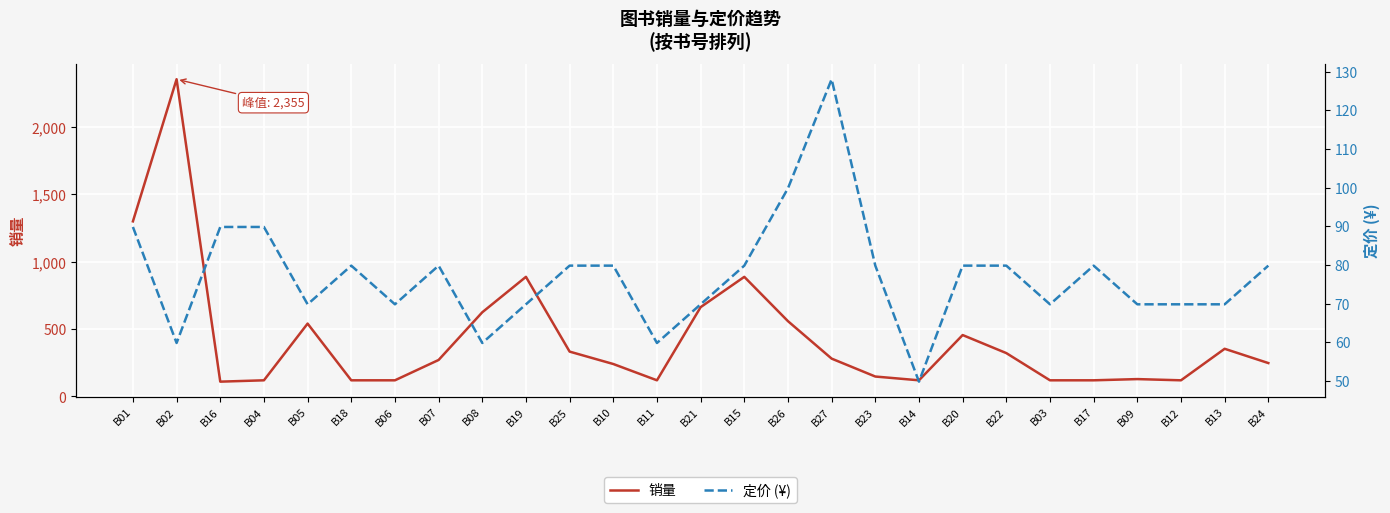

Between B21 and B02, which is larger?

B02